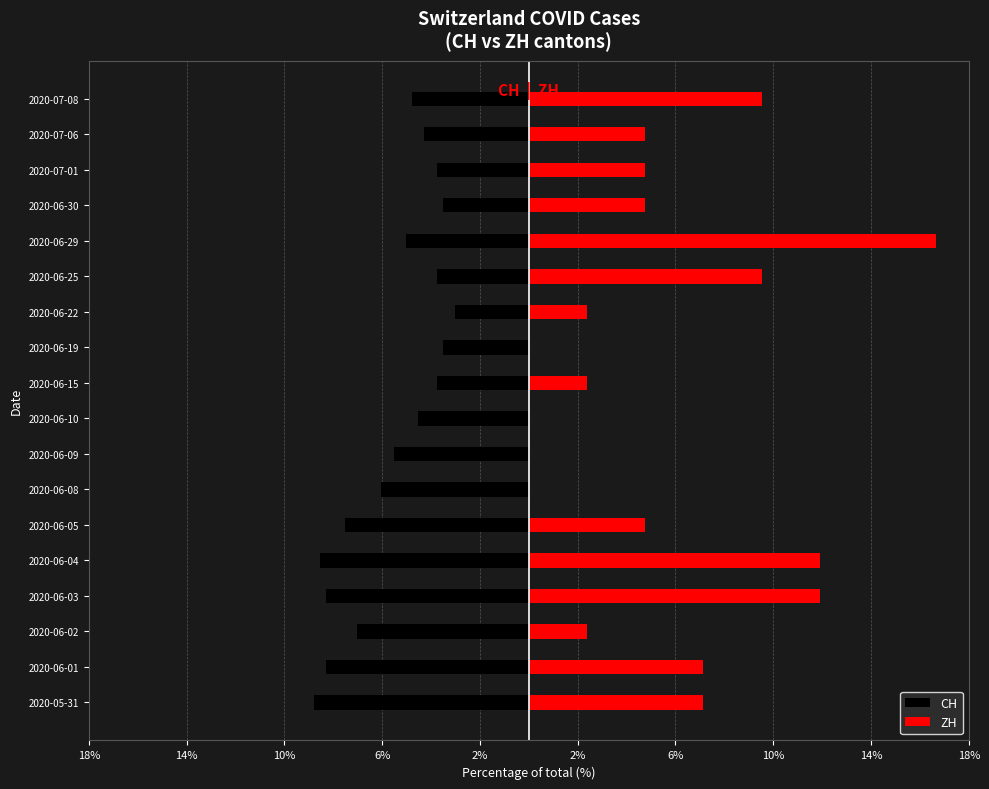

What value does the CH series have at 11?

-3.0